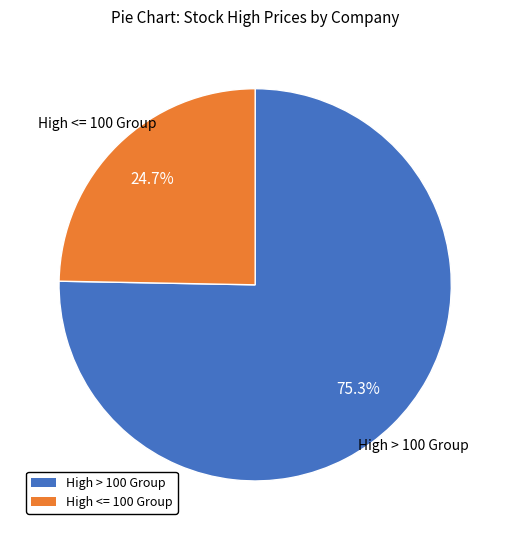

What percentage do High <= 100 Group and High > 100 Group together represent?

100.0%